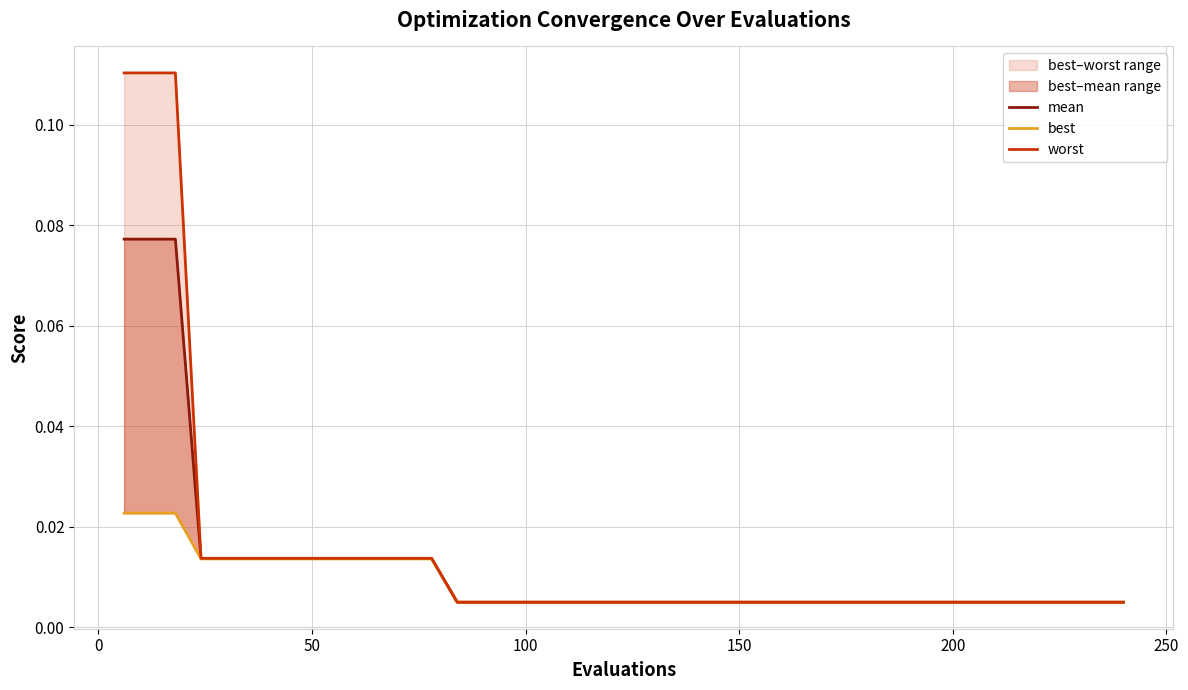

True or false: worst and best cross at least once.

False